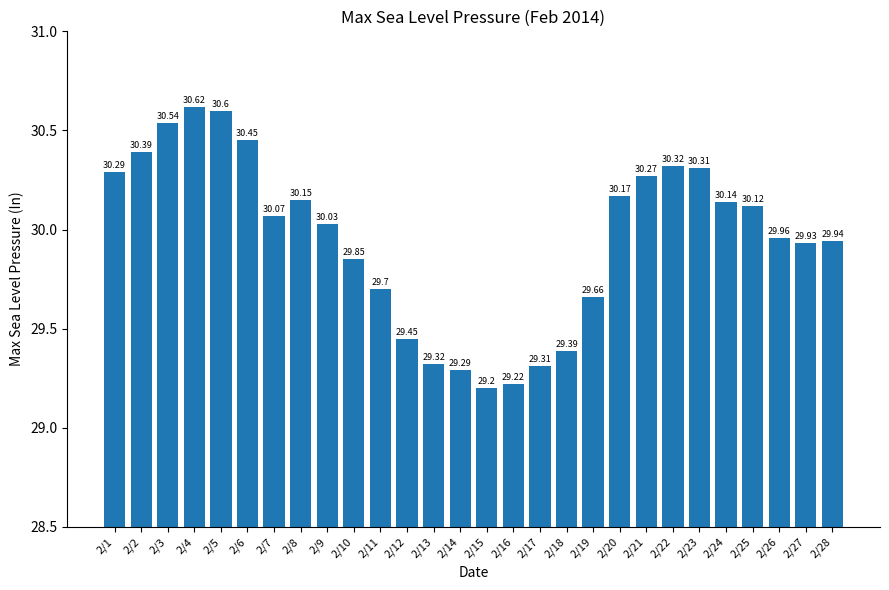

True or false: the data shows 29.9 at 2/10.

True